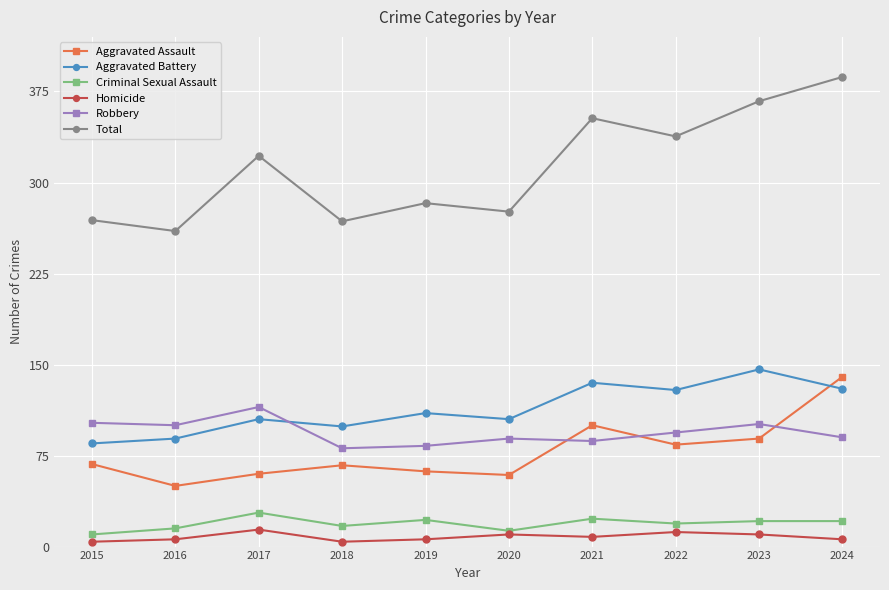

What is the difference between the maximum and minimum values in the Aggravated Battery series?

61